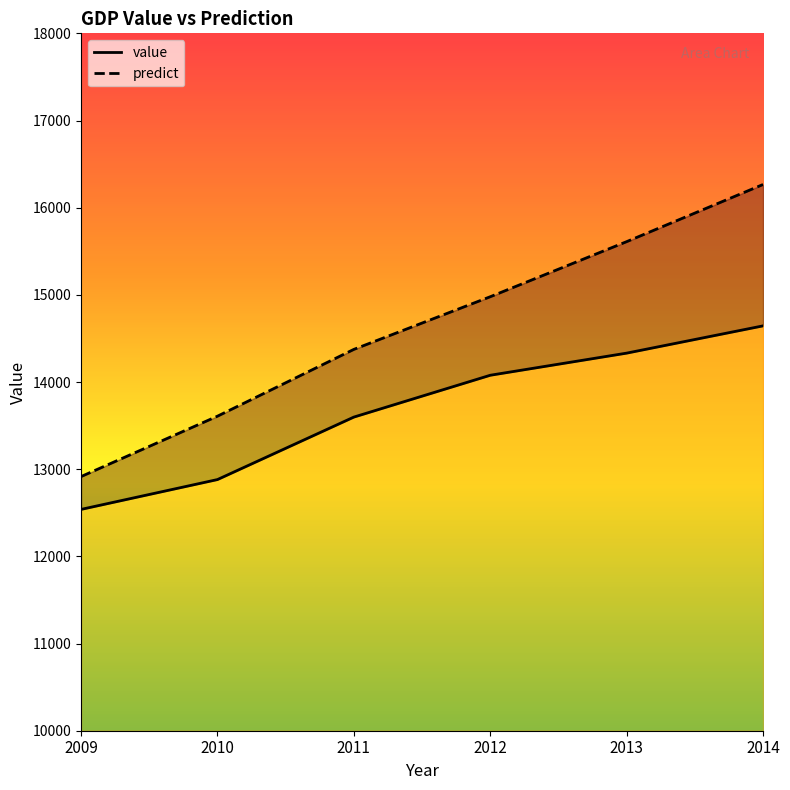

What is the value of the predict point at the 5th from the left?

15610.4